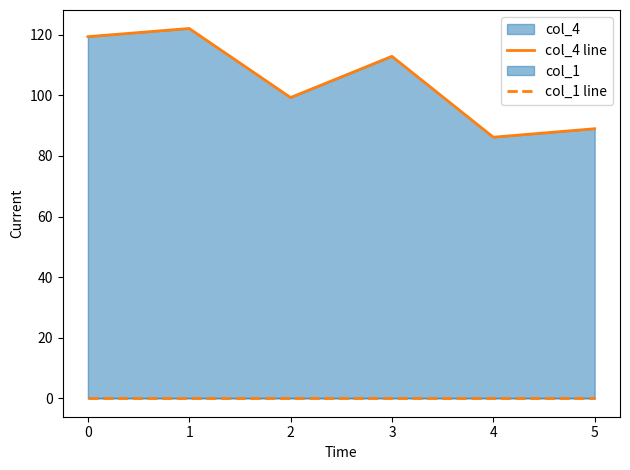

Reading right to left, list all the values displayed in this chart.

col_4 line: 89.0	86.2	112.9	99.3	122.1	119.4
col_1 line: 0.0	0.0	0.0	0.0	0.0	0.0